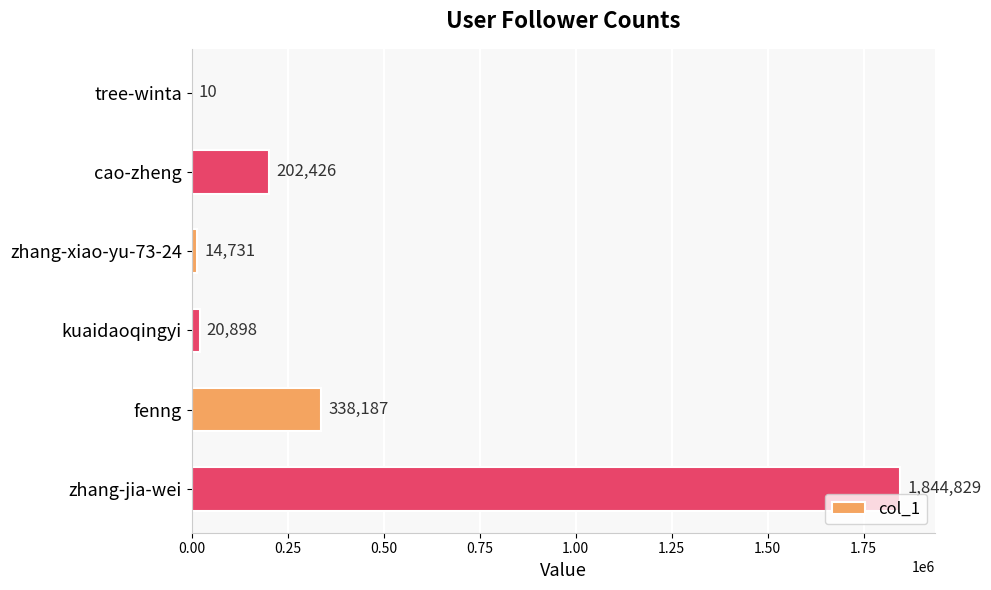

Reading top to bottom, extract all data points from this chart.

tree-winta=10	cao-zheng=202426	zhang-xiao-yu-73-24=14731	kuaidaoqingyi=20898	fenng=338187	zhang-jia-wei=1844829